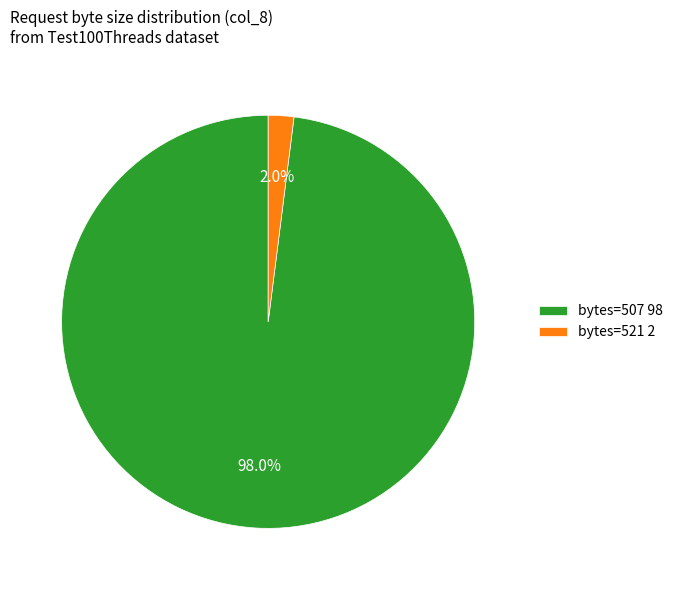

Is there any slice that represents more than half of the pie?

Yes